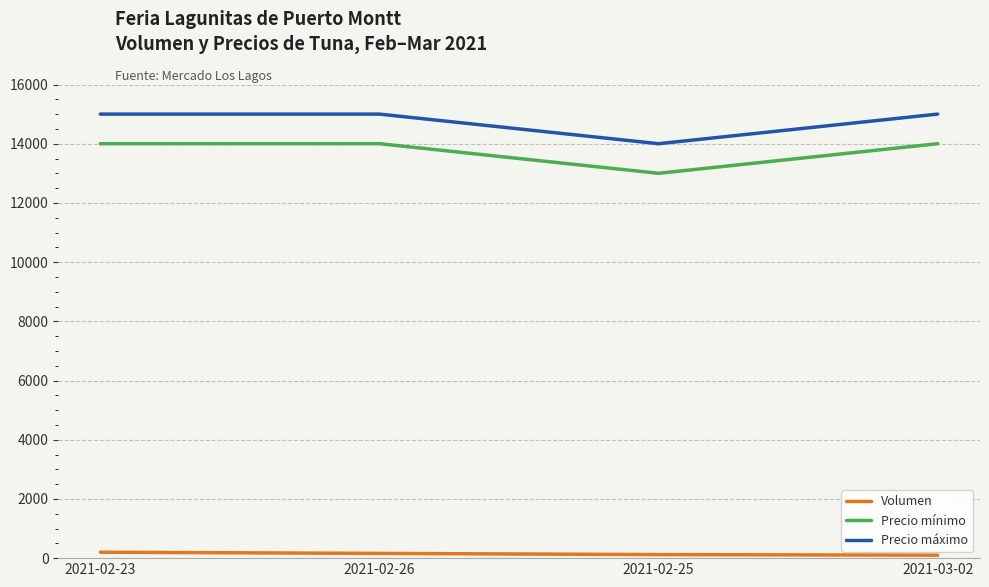

Read the Precio mínimo value at 2021-02-26.

14000